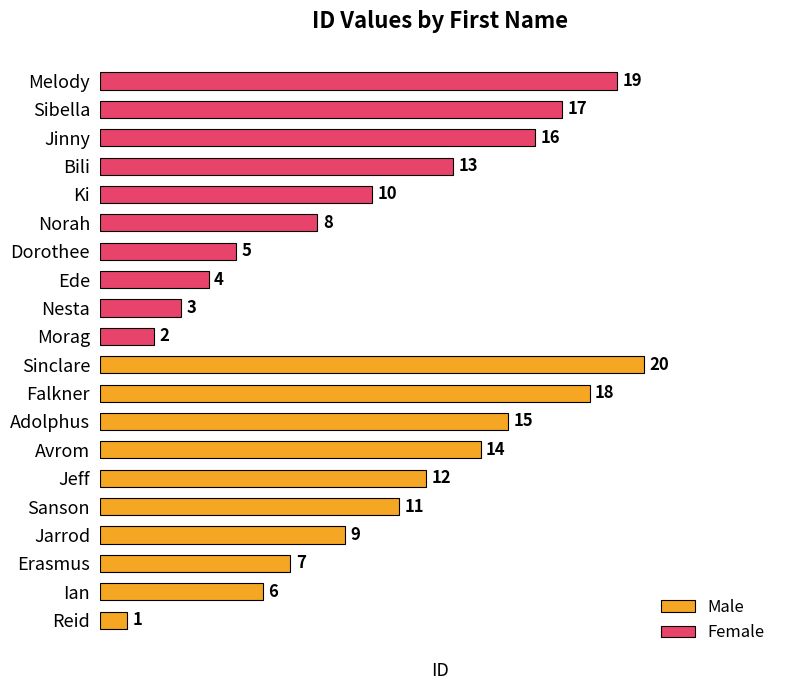

Is it true that Female equals 27 at Sibella?

False